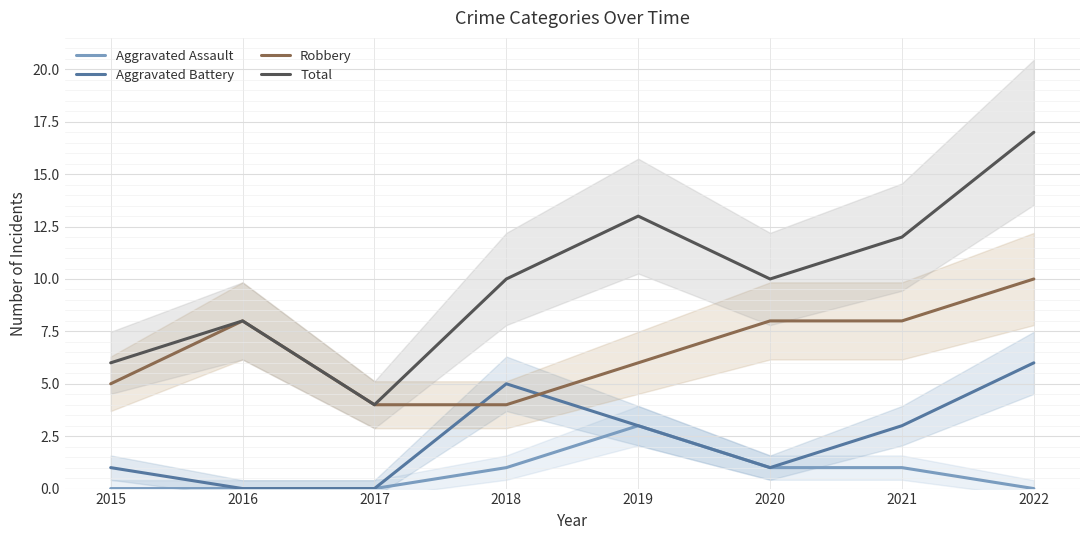

How many lines are shown in the chart?

4